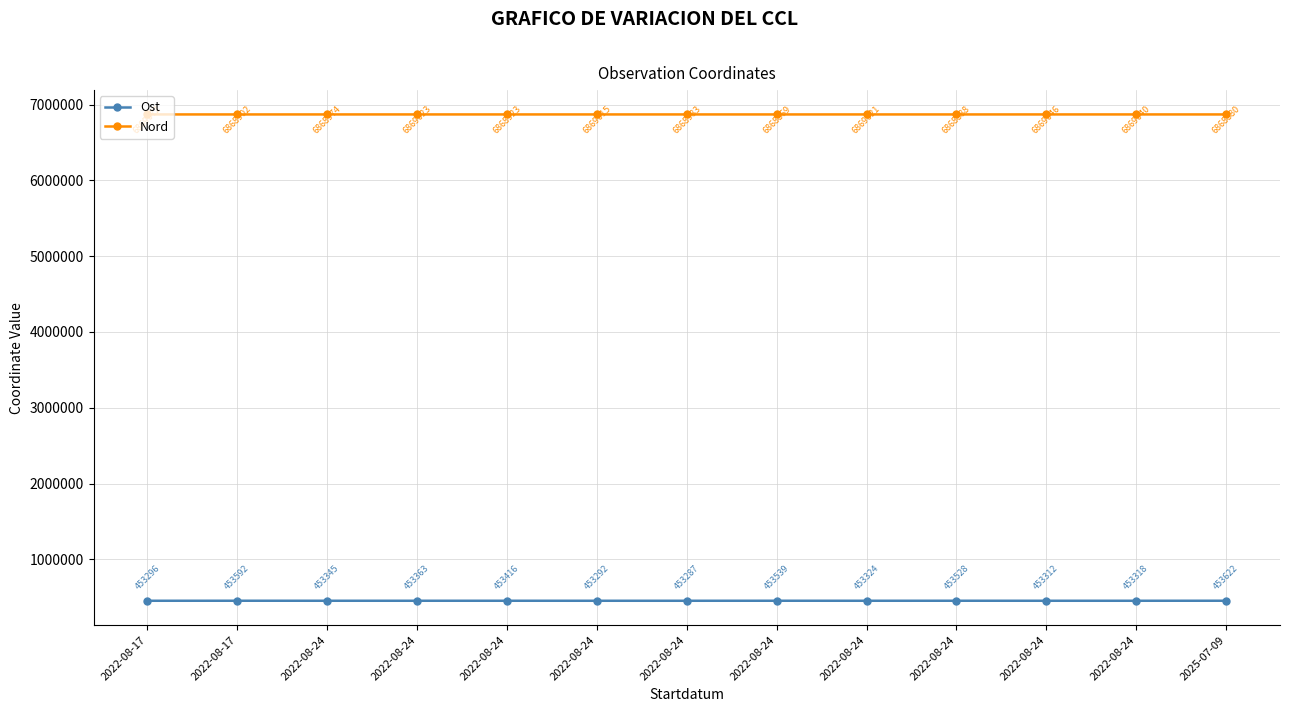

Reading right to left, transcribe all the data shown in this chart.

Ost: 453622.0	453318.4	453312.3	453528.4	453323.8	453539.5	453287.0	453291.7	453415.8	453363.4	453345.3	453592.2	453296.2
Nord: 6868880.0	6869039.8	6869045.6	6868888.3	6869020.9	6868869.3	6868983.3	6869015.3	6868922.7	6869023.2	6868974.1	6868902.0	6869072.2